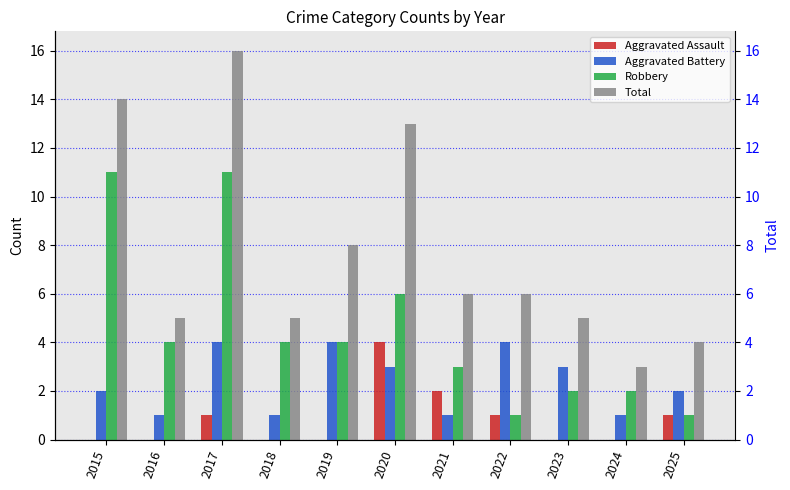

At which category does the chart reach its minimum across all series?

2015